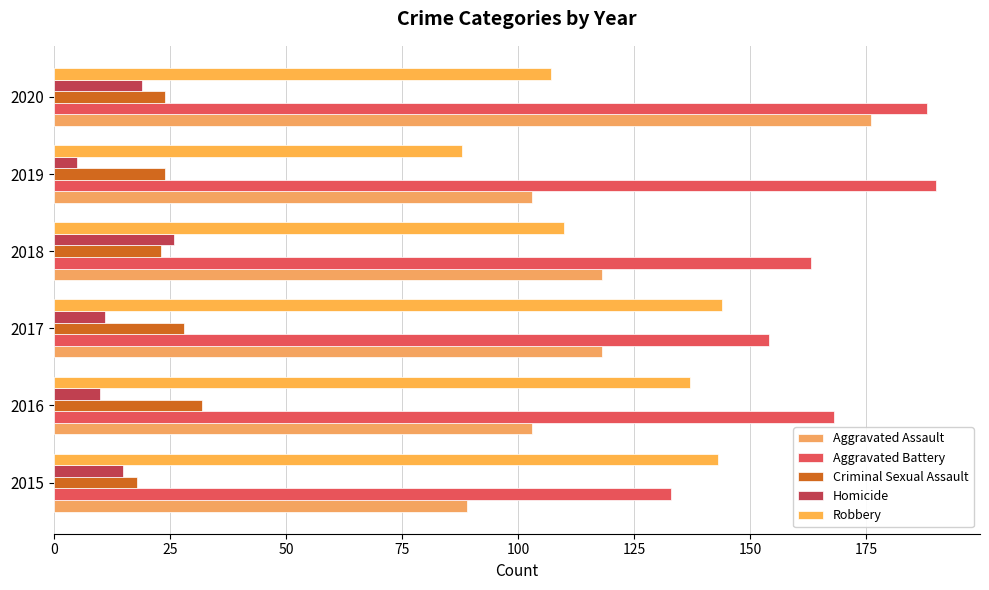

How many distinct data groups are displayed?

5